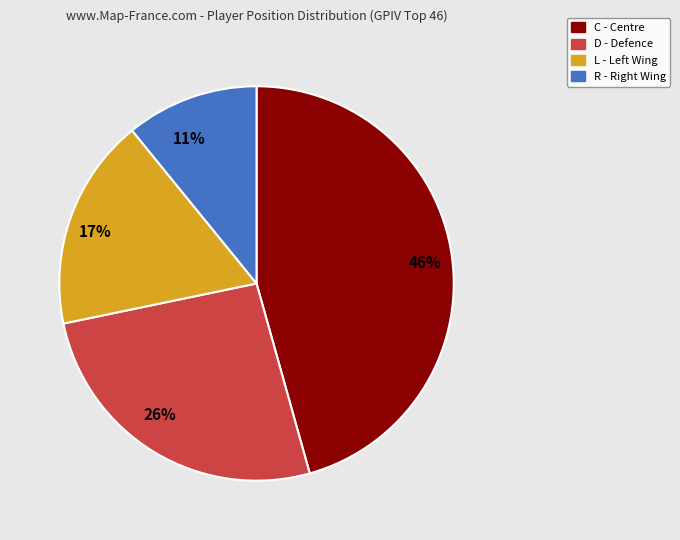

Which category has the smallest portion of the pie?

R